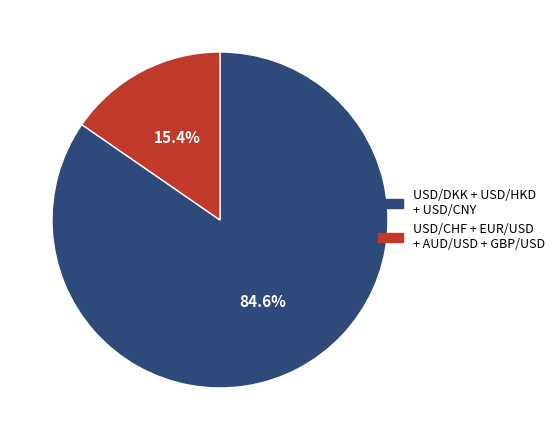

Which category has the biggest portion of the pie?

USD/DKK + USD/HKD + USD/CNY